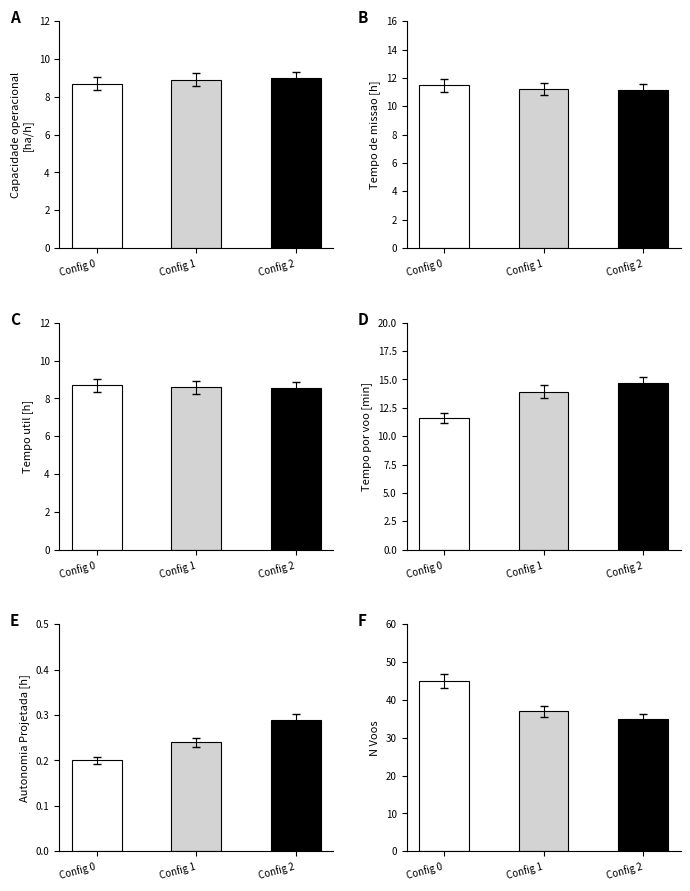

Is it true that Autonomia Projetada [h] equals 0.1 at 1?

False